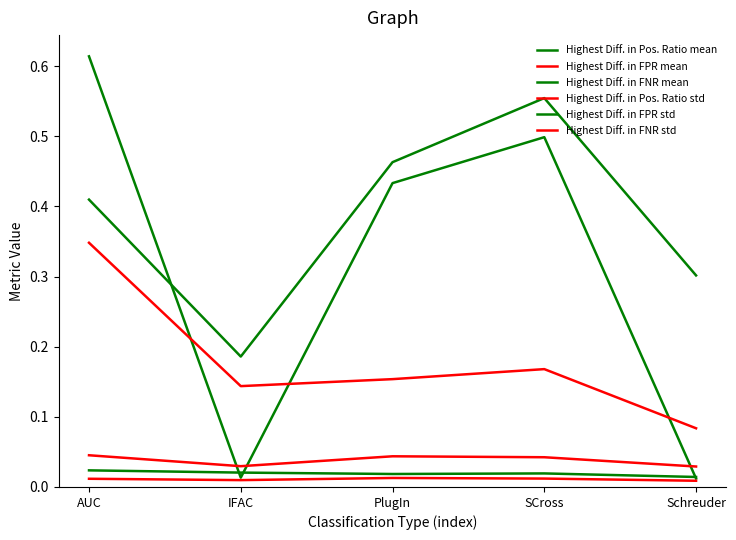

Does the chart display data point markers on the line(s)?

No